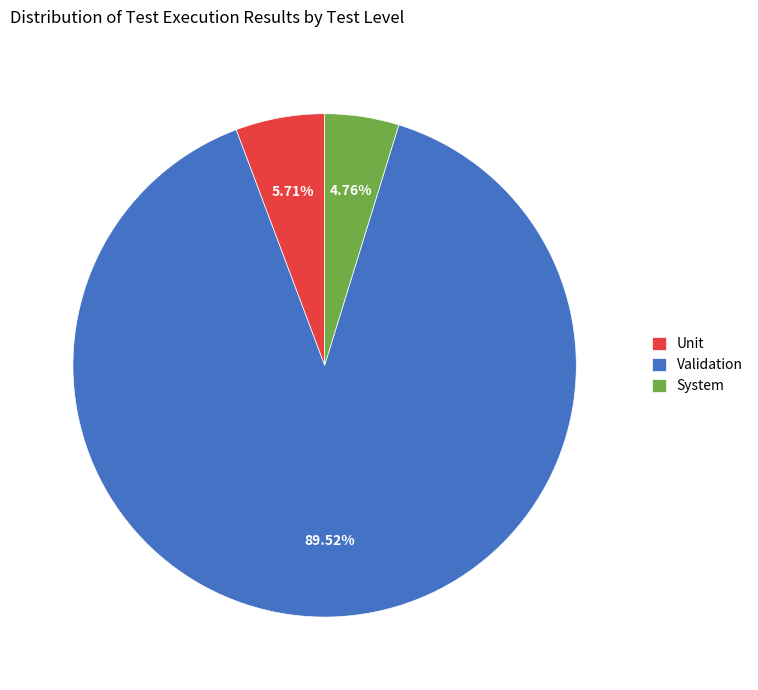

To the nearest percent, what portion does System represent?

5%